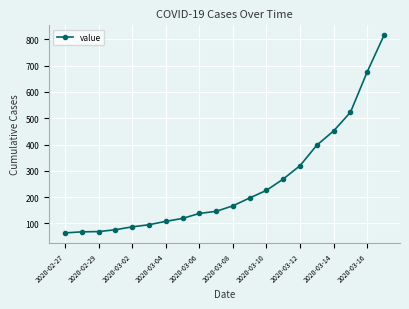

How many lines are shown in the chart?

1